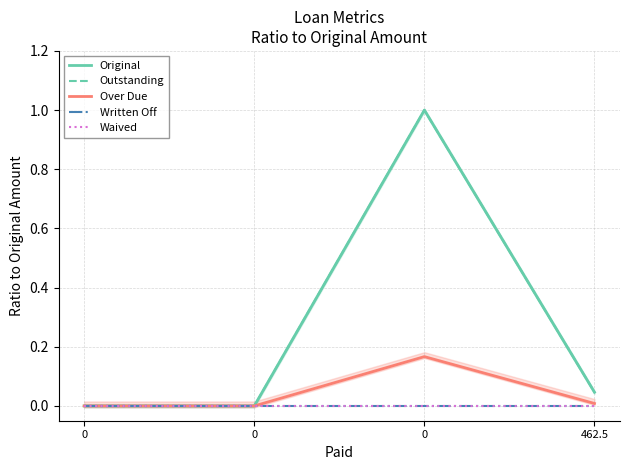

Reading left to right, list all the values displayed in this chart.

Original: 0.0	0.0	1.0	0.0
Outstanding: 0.0	0.0	1.0	0.0
Over Due: 0.0	0.0	0.2	0.0
Written Off: 0.0	0.0	0.0	0.0
Waived: 0.0	0.0	0.0	0.0